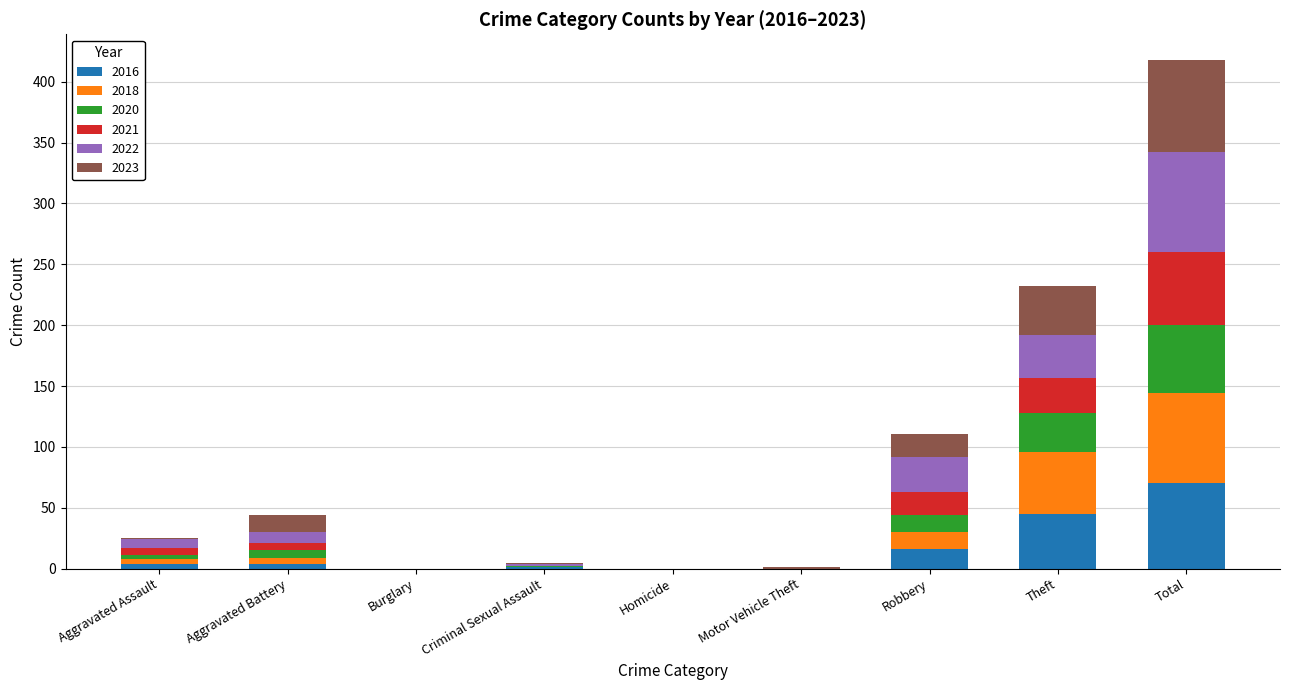

At which category is the sum across all series the highest?

Total